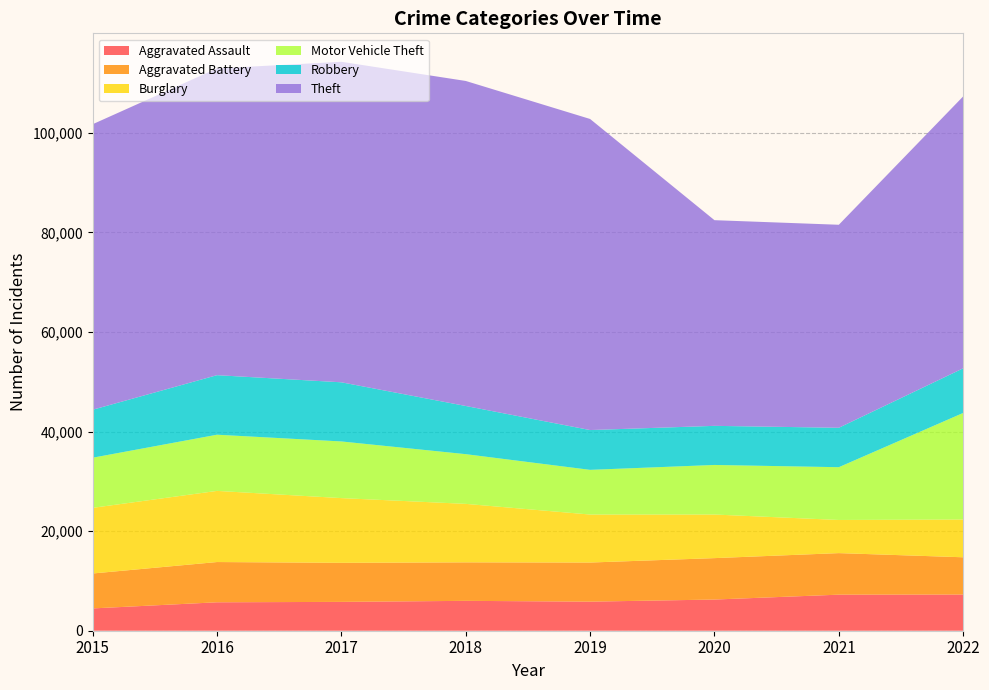

Reading left to right, extract all data points from this chart.

Aggravated Assault: 2015=4480	2016=5712	2017=5793	2018=6001	2019=5840	2020=6263	2021=7243	2022=7267
Aggravated Battery: 2015=7018	2016=8085	2017=7845	2018=7734	2019=7857	2020=8320	2021=8346	2022=7486
Burglary: 2015=13184	2016=14289	2017=13001	2018=11746	2019=9639	2020=8757	2021=6658	2022=7585
Motor Vehicle Theft: 2015=10068	2016=11286	2017=11380	2018=9983	2019=8977	2020=9956	2021=10599	2022=21407
Robbery: 2015=9638	2016=11960	2017=11880	2018=9679	2019=7994	2020=7855	2021=7919	2022=8966
Theft: 2015=57350	2016=61618	2017=64381	2018=65285	2019=62484	2020=41313	2021=40778	2022=54617